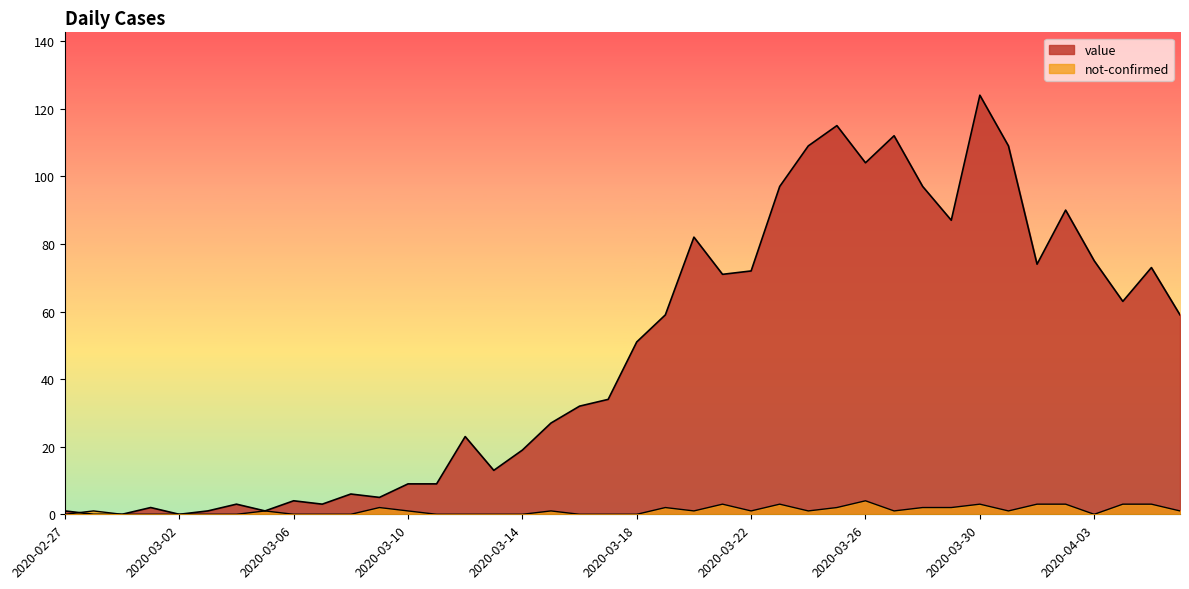

True or false: not-confirmed has more than 0 interior local peaks.

True